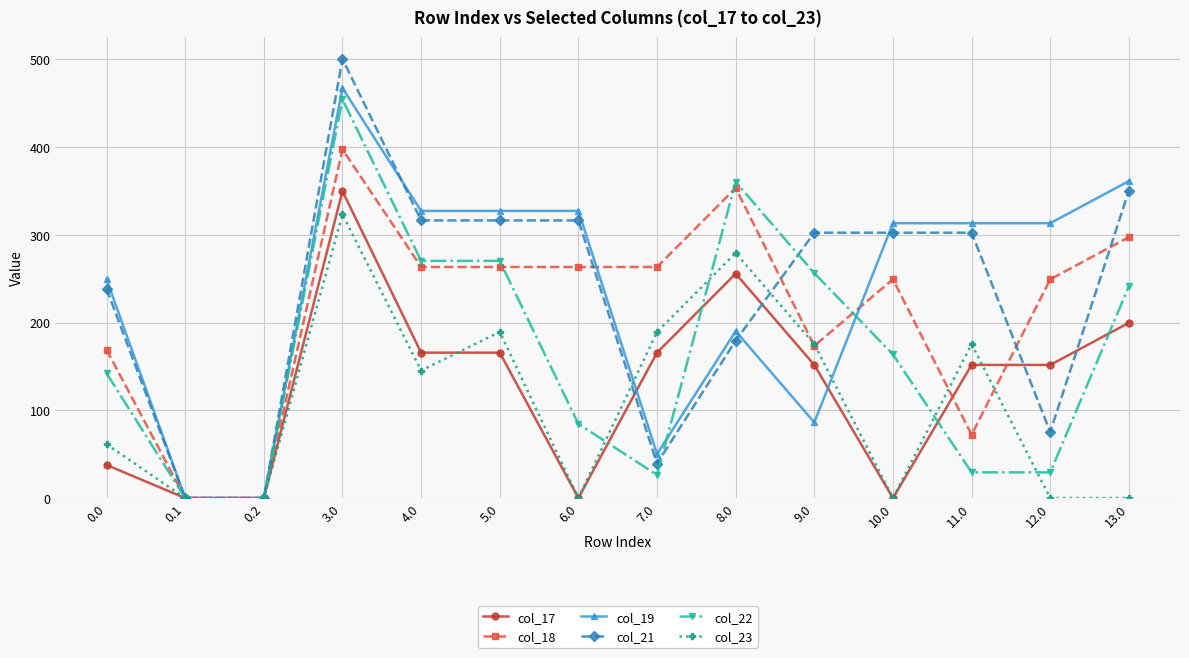

True or false: col_17 has a value of 346.6 at 8.0.

False